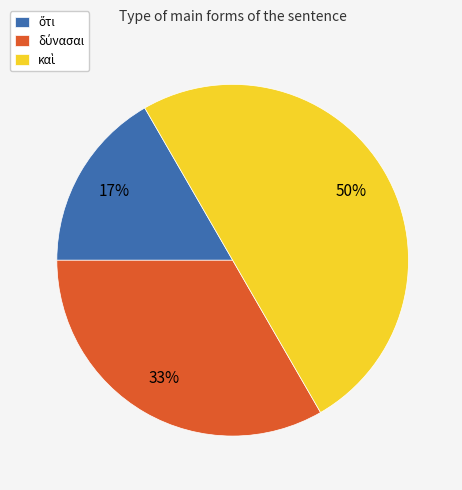

To the nearest percent, what is the average slice percentage?

33%